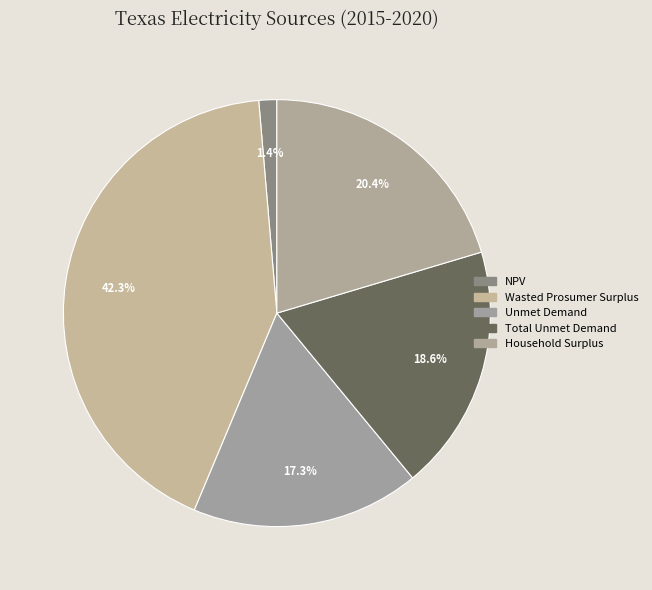

True or false: Unmet Demand accounts for 25% of the total.

False